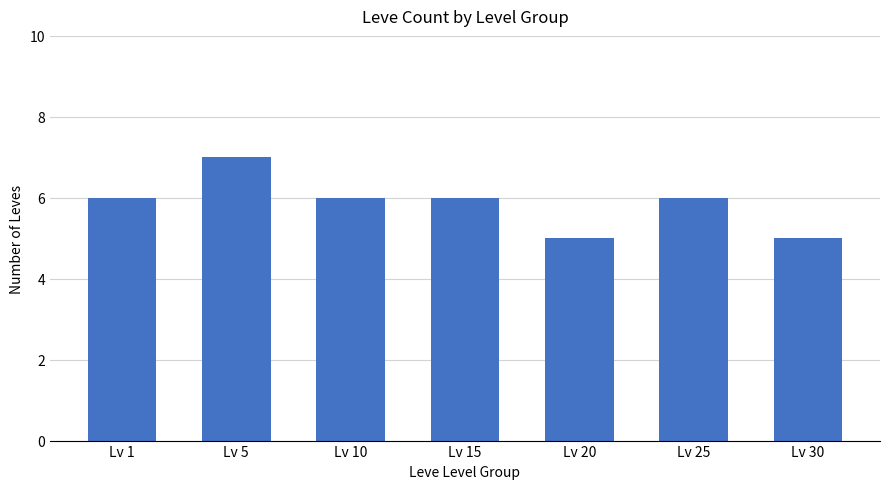

The value at Lv 30 is 1. True or false?

False